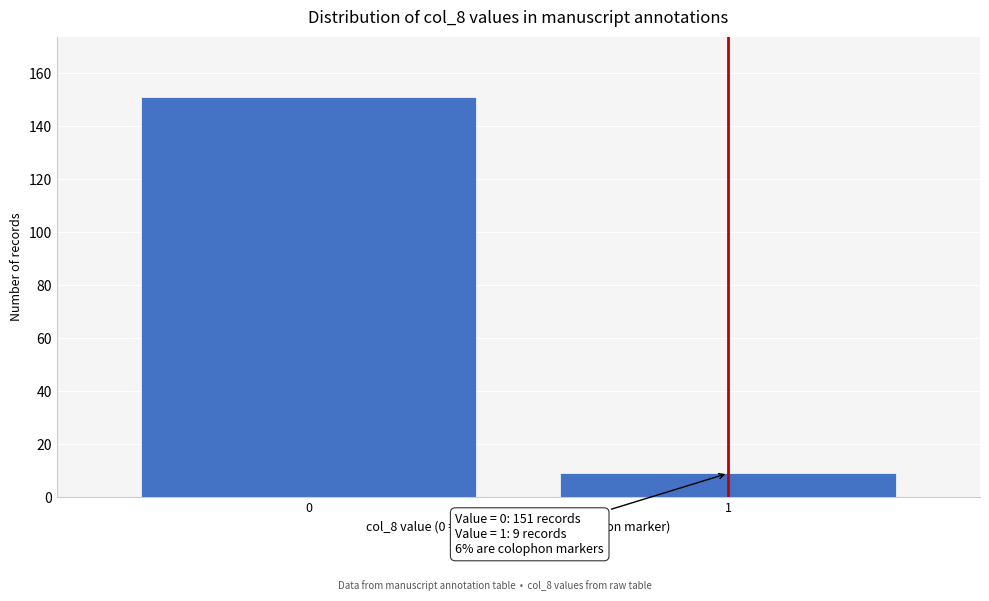

Reading left to right, list all the values displayed in this chart.

151	9